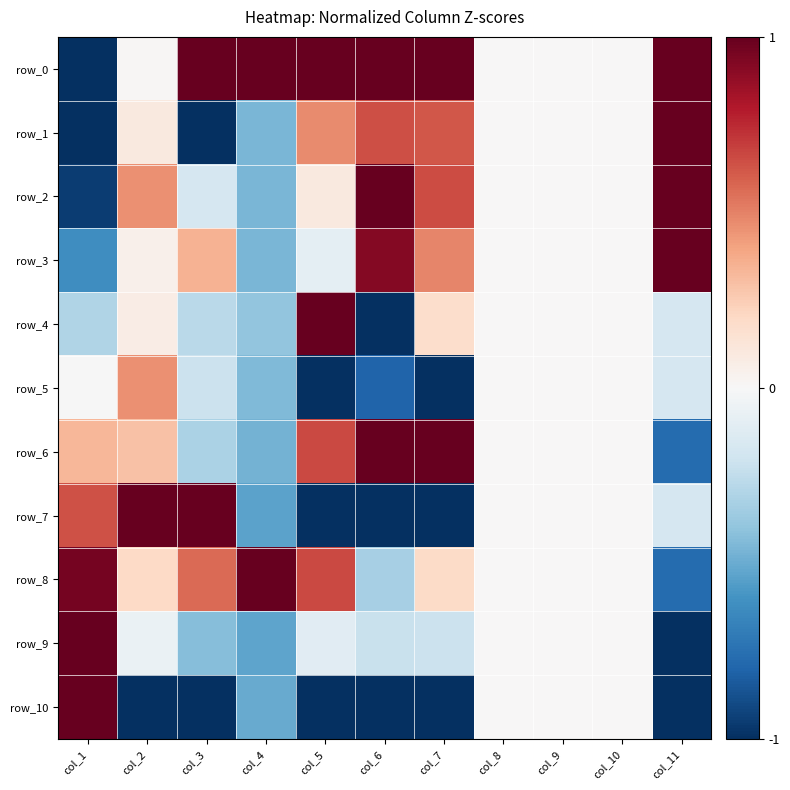

What is the difference between the row_8 values at col_3 and col_7?

0.4